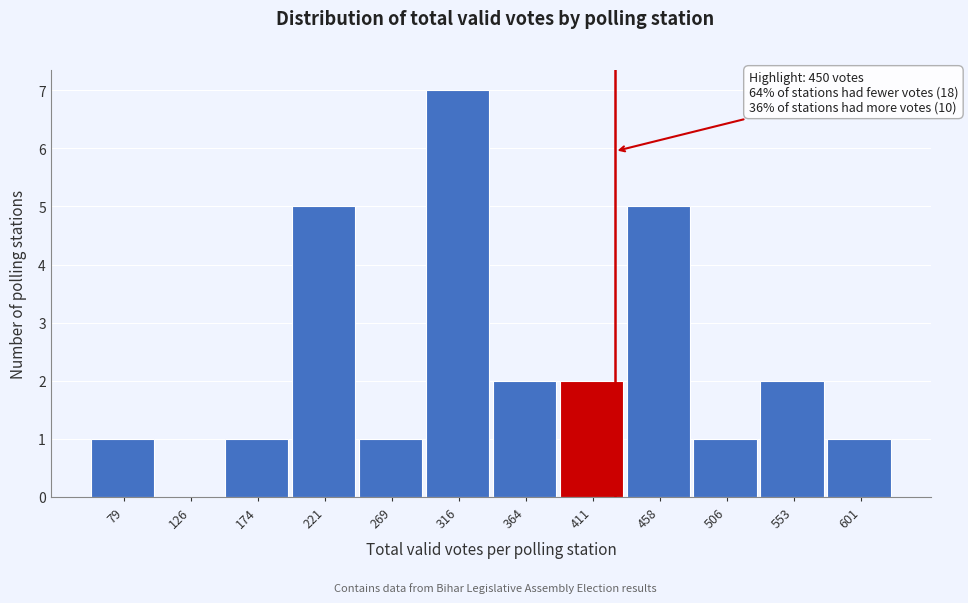

Reading left to right, extract all data points from this chart.

79=1	126=0	174=1	221=5	269=1	316=7	364=2	411=2	458=5	506=1	553=2	601=1